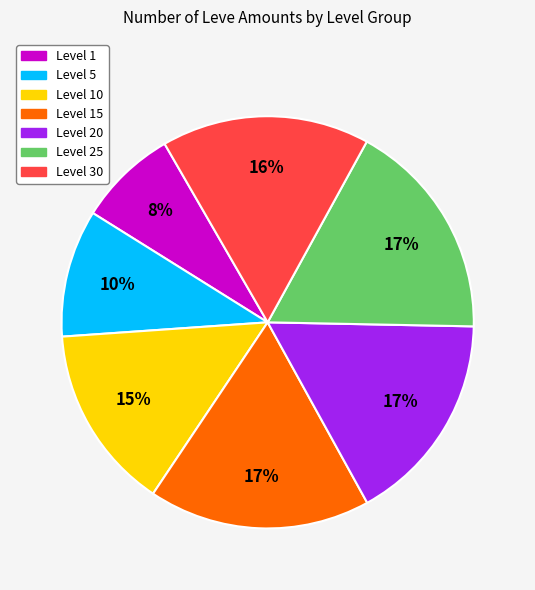

How many slices are in this pie chart?

7